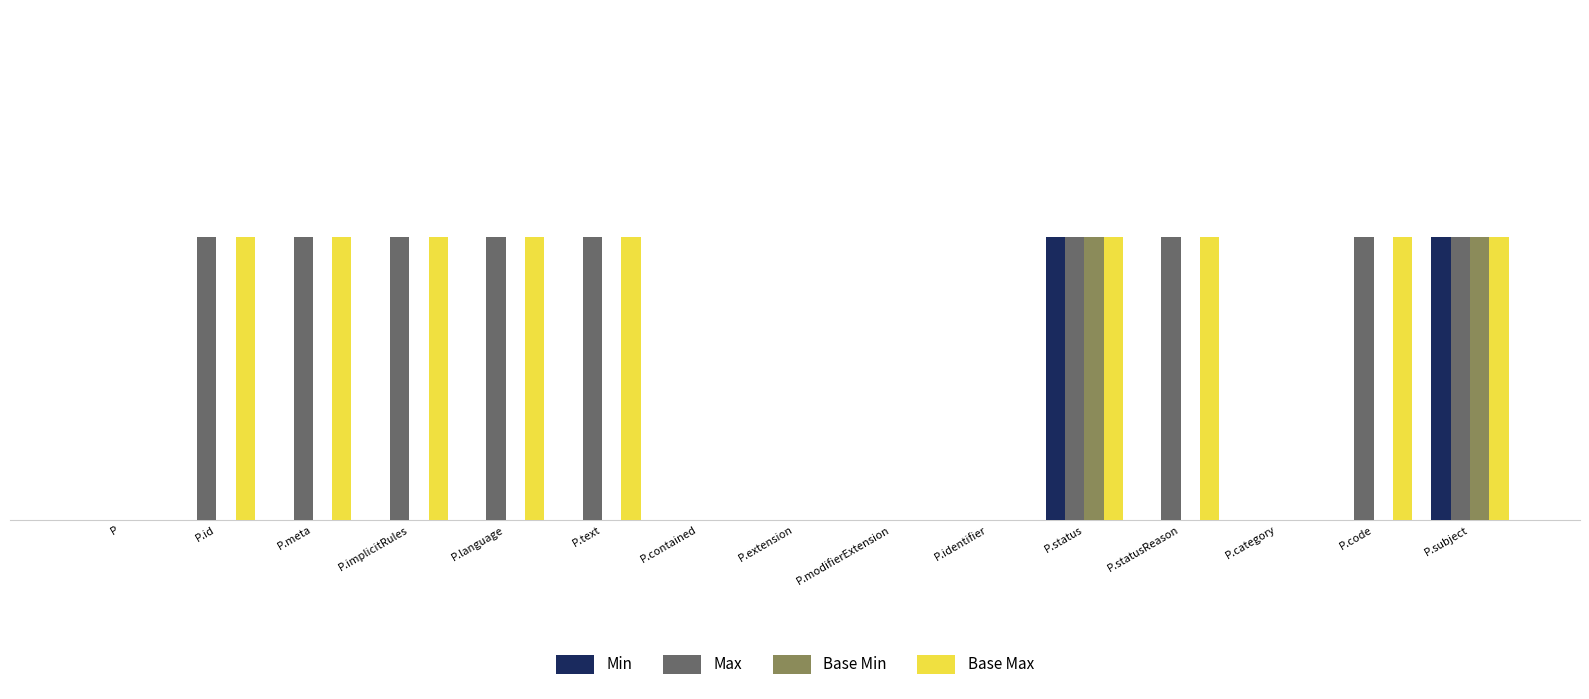

Are the bars grouped side by side (vs. stacked)?

Yes